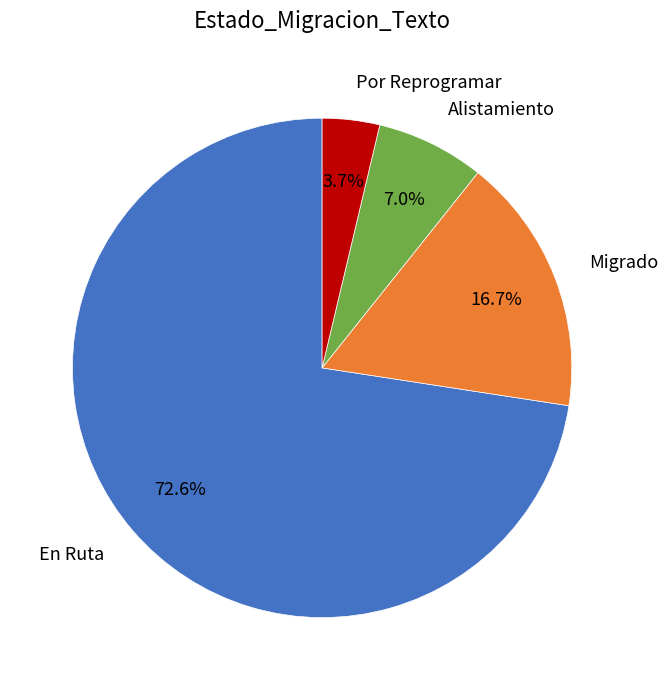

Which slice is the smallest?

Por Reprogramar